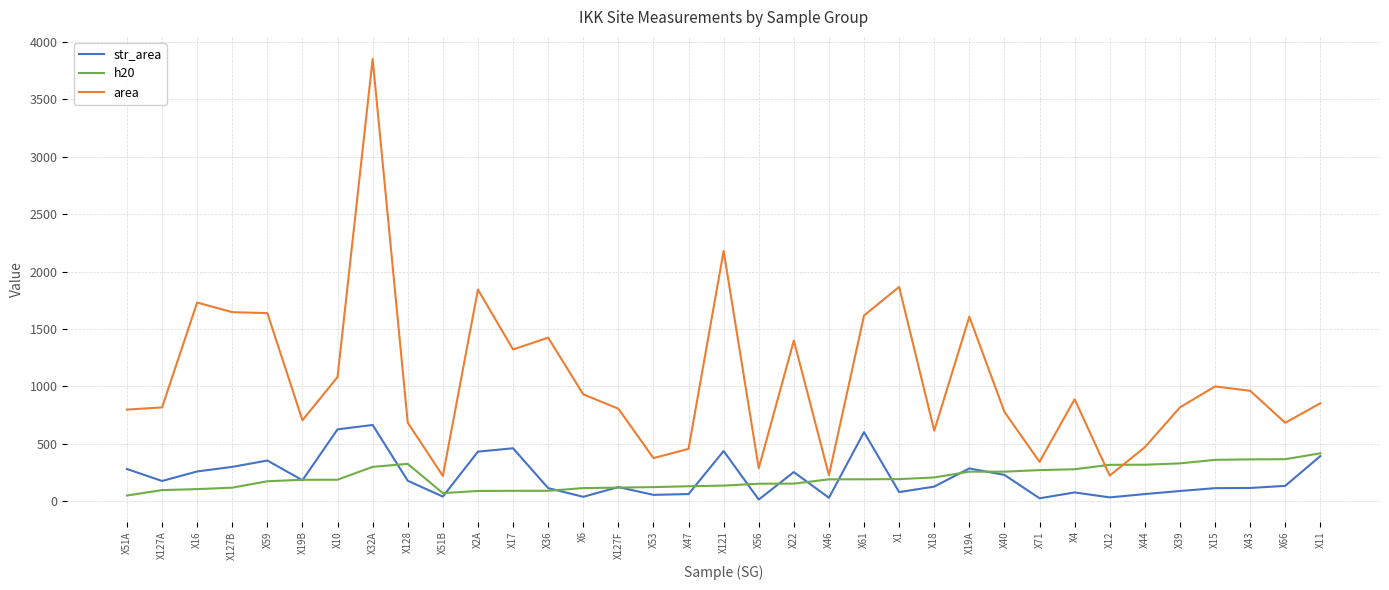

What is the sum of all str_area values?

7403.6